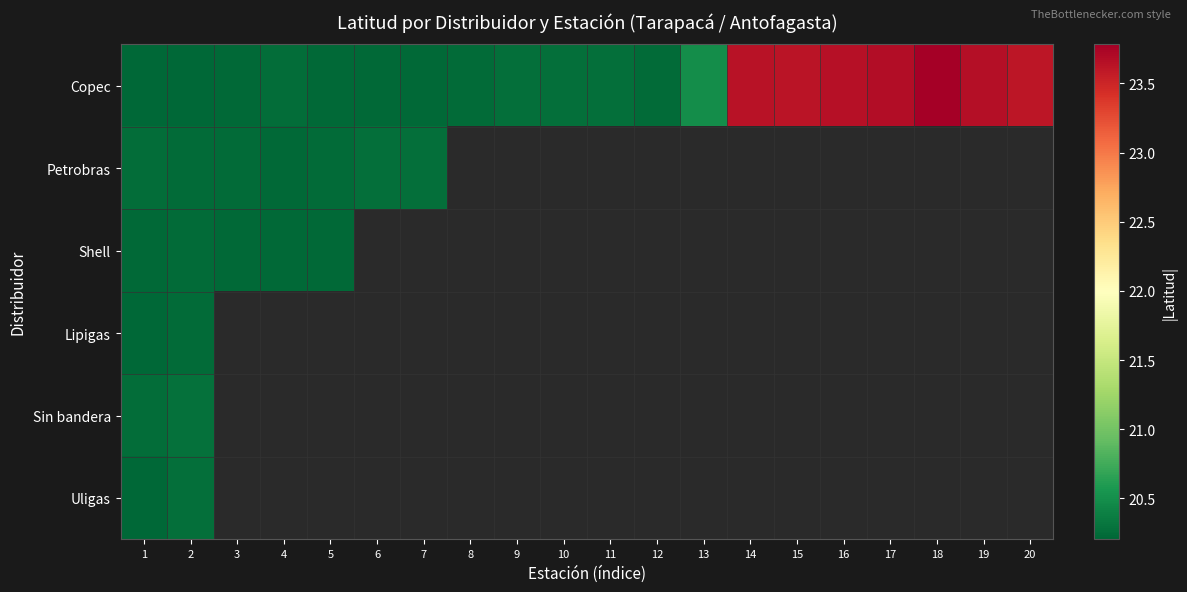

The value of Copec at 20 is 15.9. True or false?

False